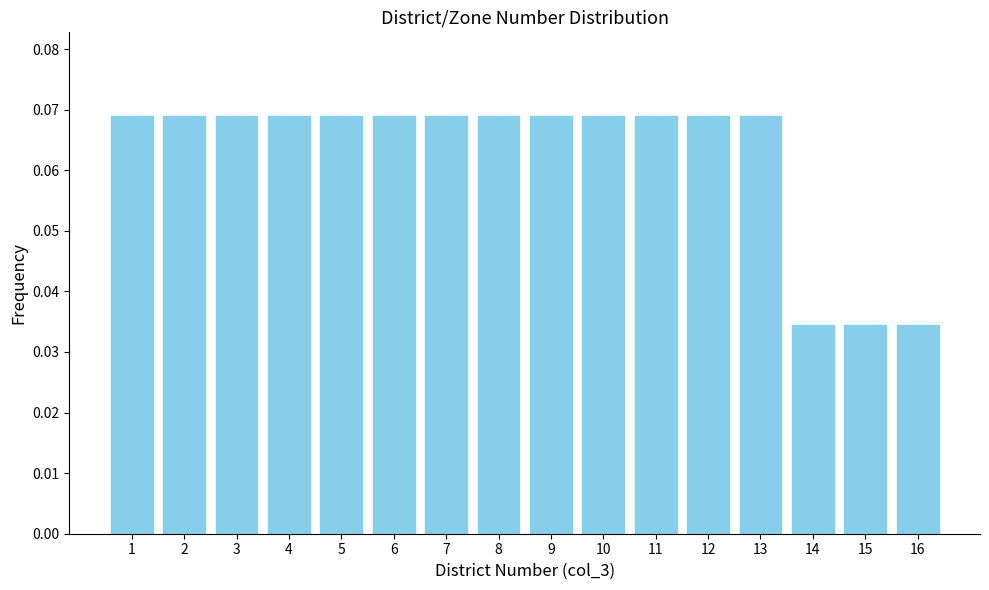

What is the sum of all values?

1.0